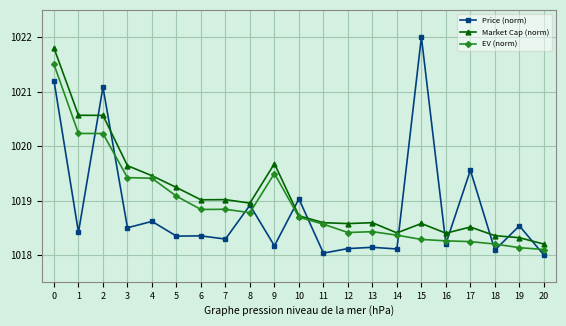

Which series ends up on top after the final intersection of Price (norm) and Market Cap (norm)?

Market Cap (norm)